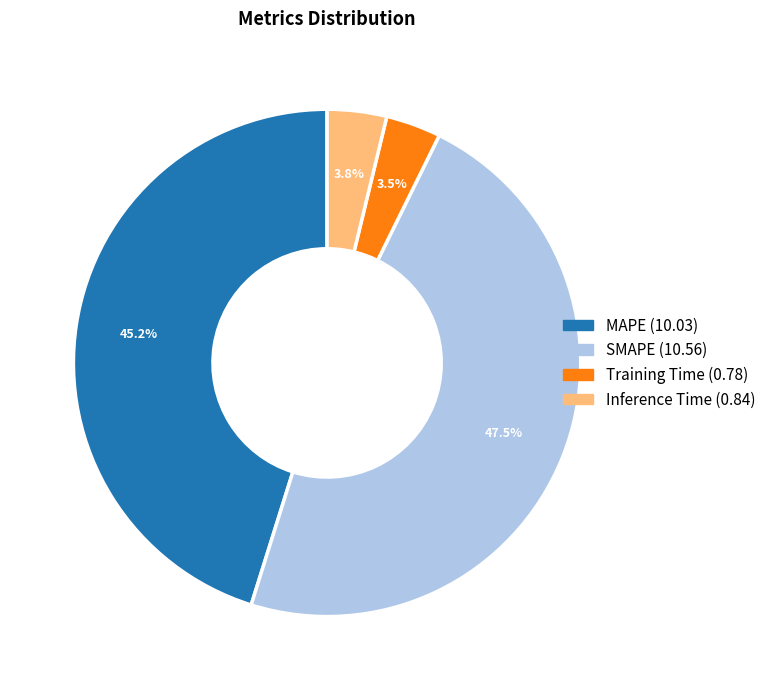

To the nearest percent, what percentage of the pie is Inference Time?

4%